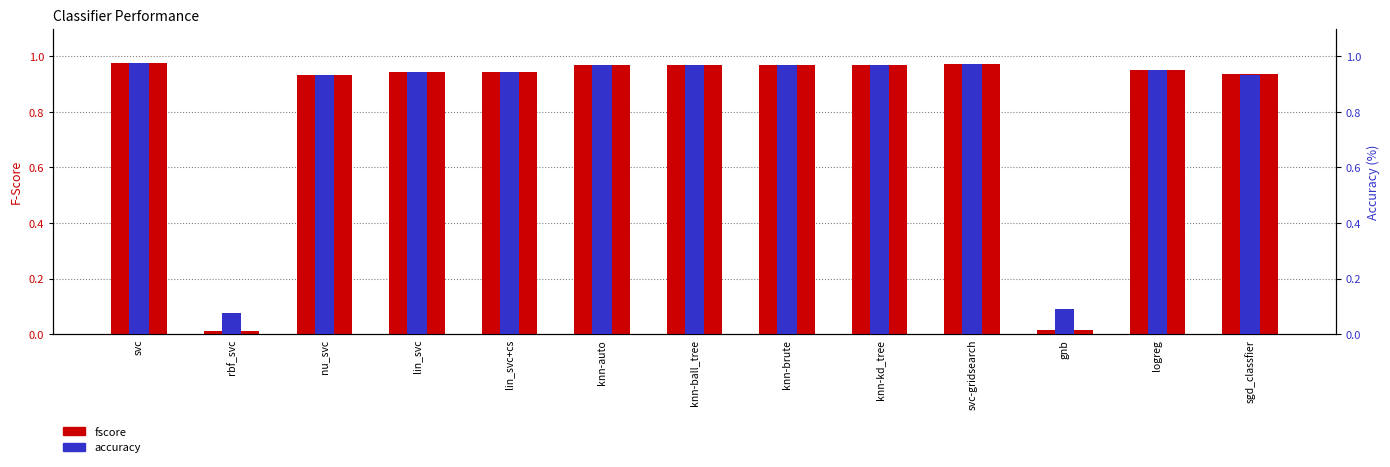

What are all the series names shown in the legend?

fscore, accuracy